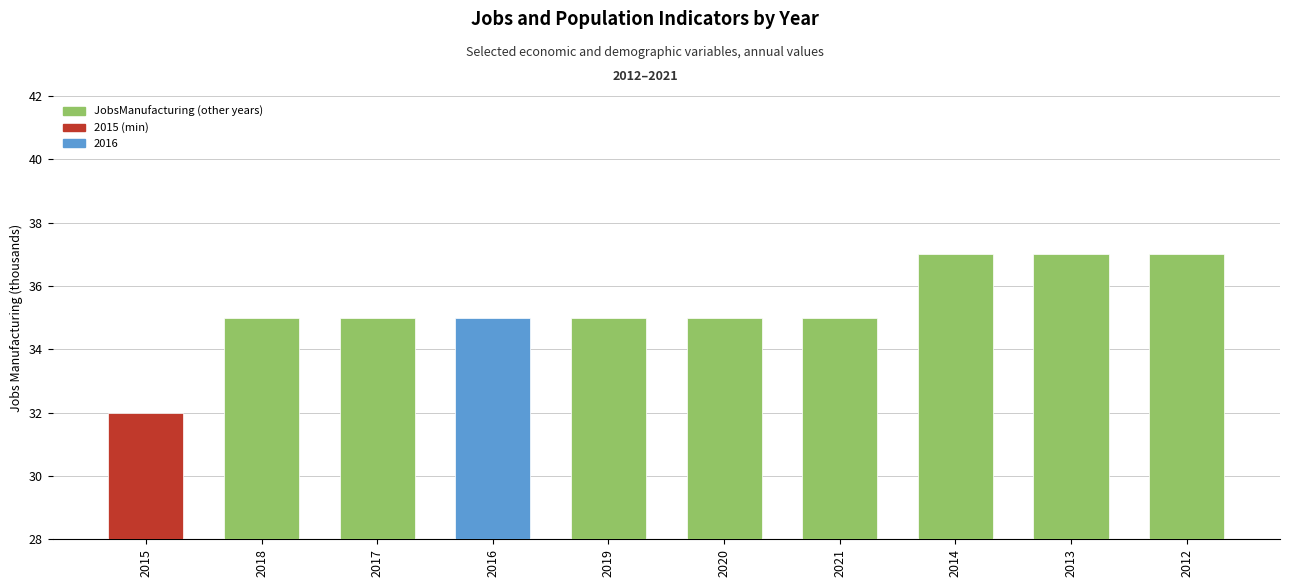

What is the label of the 7th bar from the right?

2016